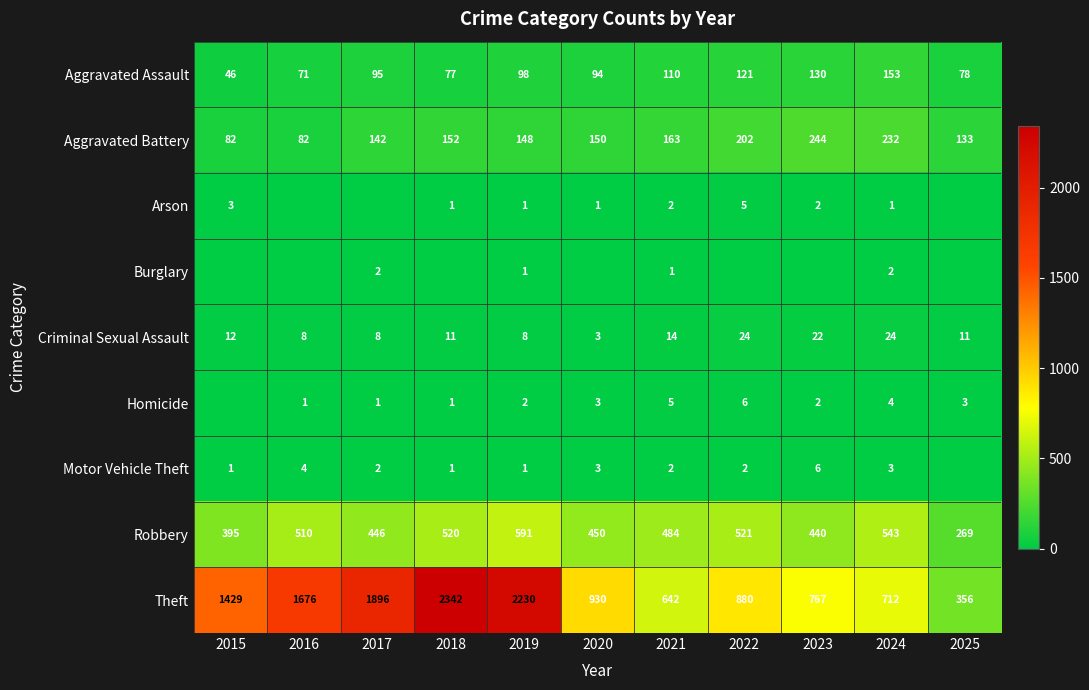

True or false: Robbery has a value of 395 at 2015.

True